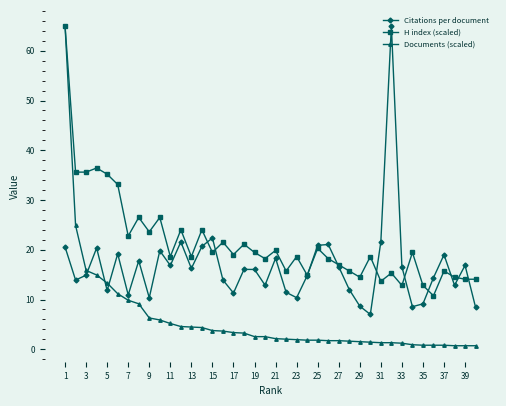

How many values in the H index (scaled) series exceed 19?

20